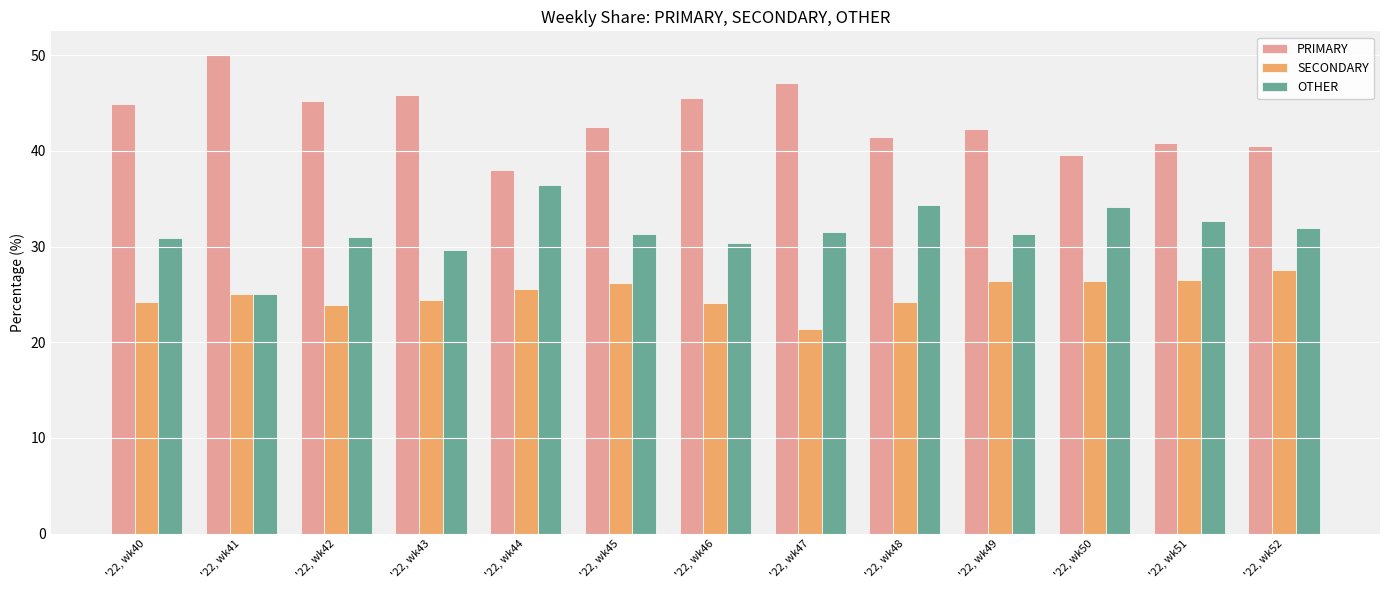

What is the difference between the highest and lowest values at '22, wk45?

16.3